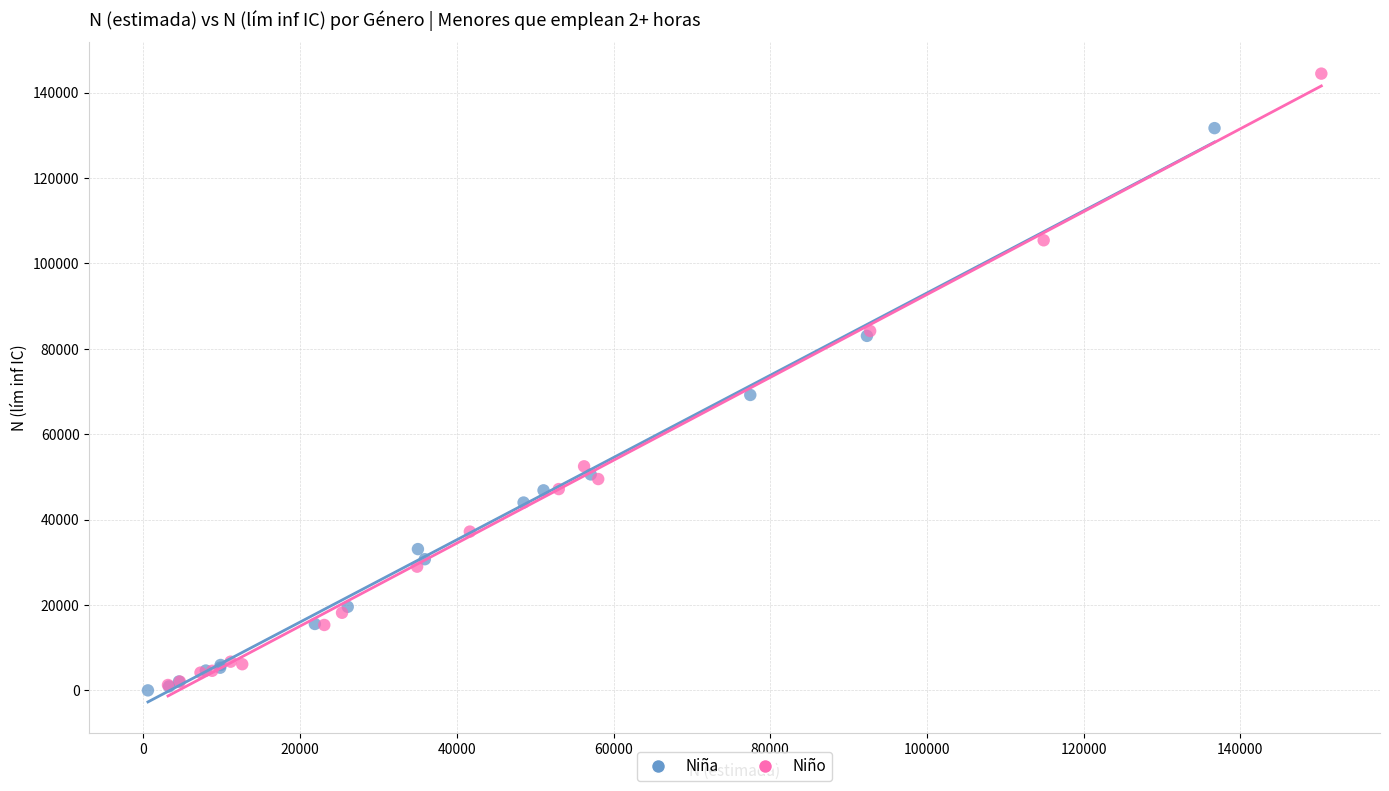

Which series has the widest spread of Y values?

Niño